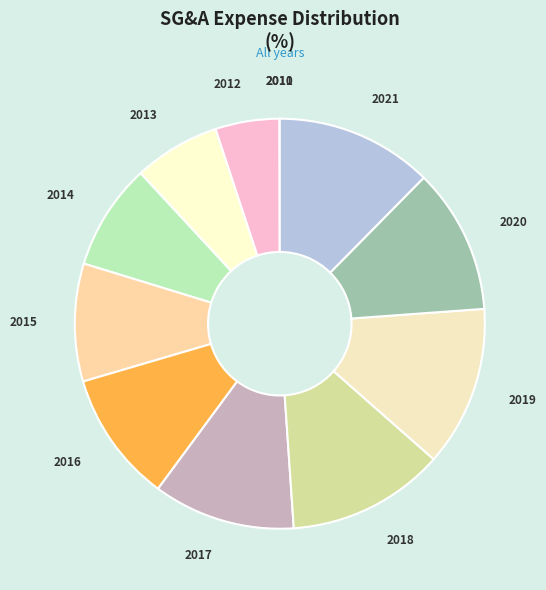

Is there a majority slice in this chart?

No